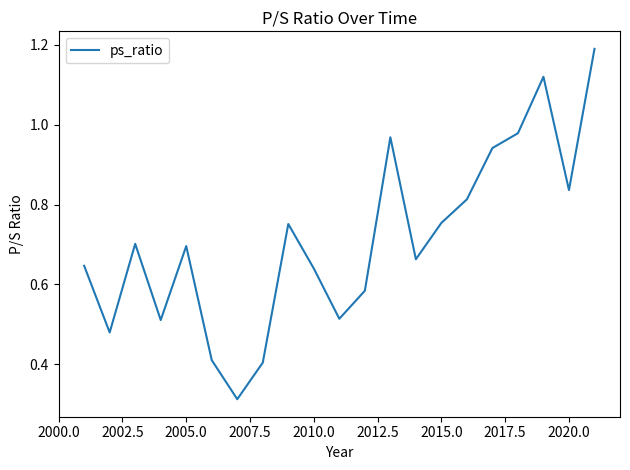

Does the chart display data point markers on the line(s)?

No